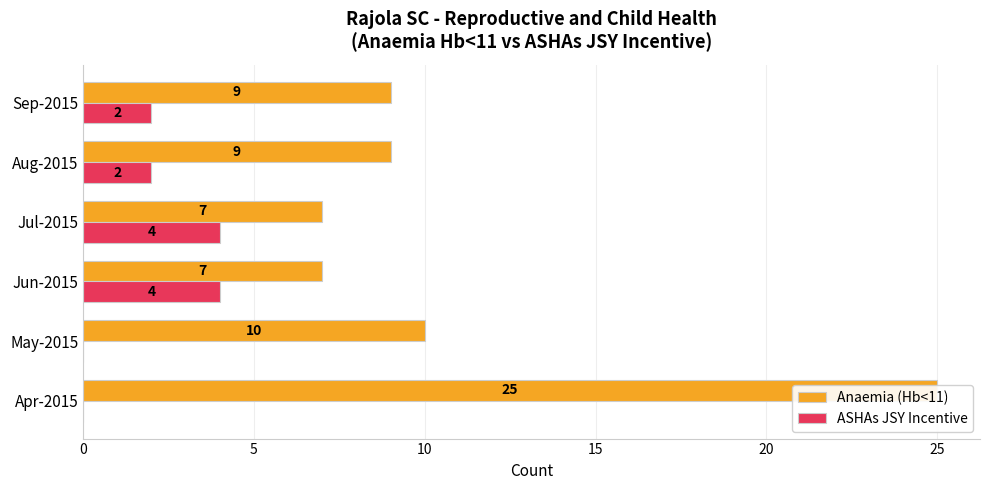

How many bars are there in each group?

2